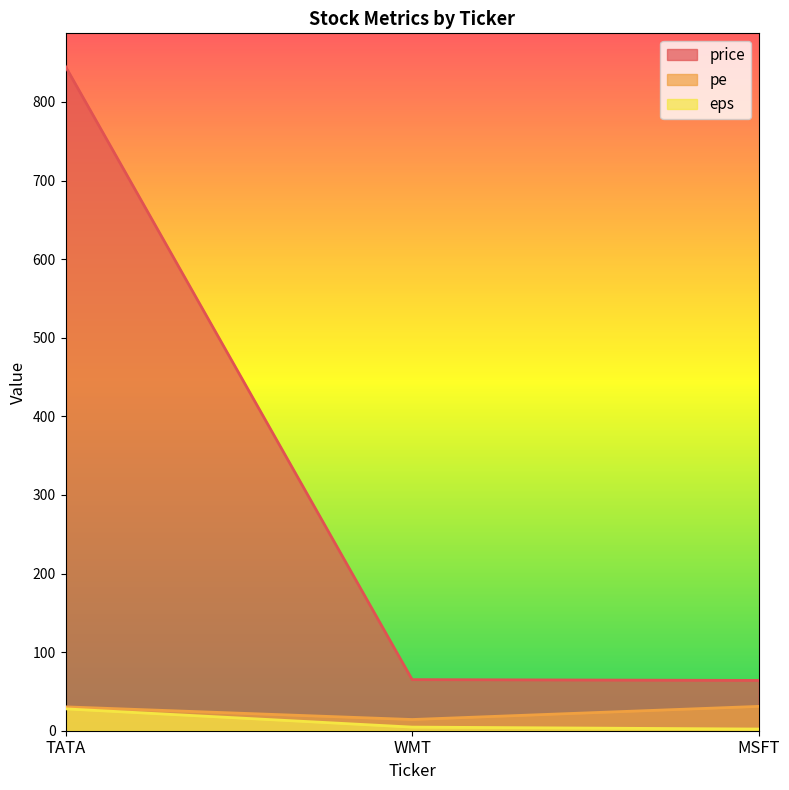

Where does the eps series first go above 4?

TATA